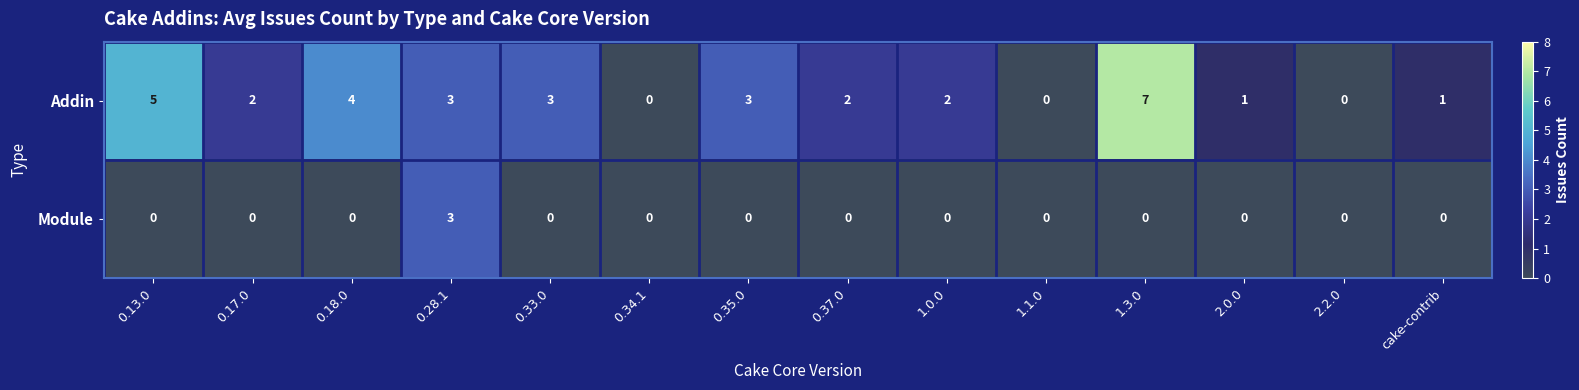

Reading right to left, what are all the values shown in this chart?

Addin: 1	0	1	7	0	2	2	3	0	3	3	4	2	5
Module: 0	0	0	0	0	0	0	0	0	0	3	0	0	0